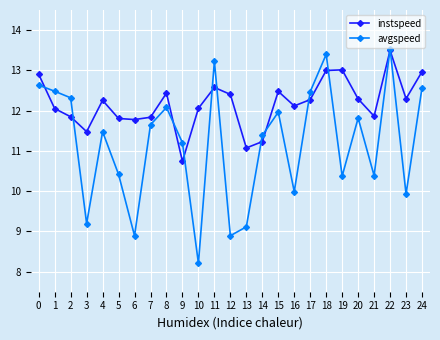

Rank the series by their average value, from lowest to highest.

avgspeed, instspeed